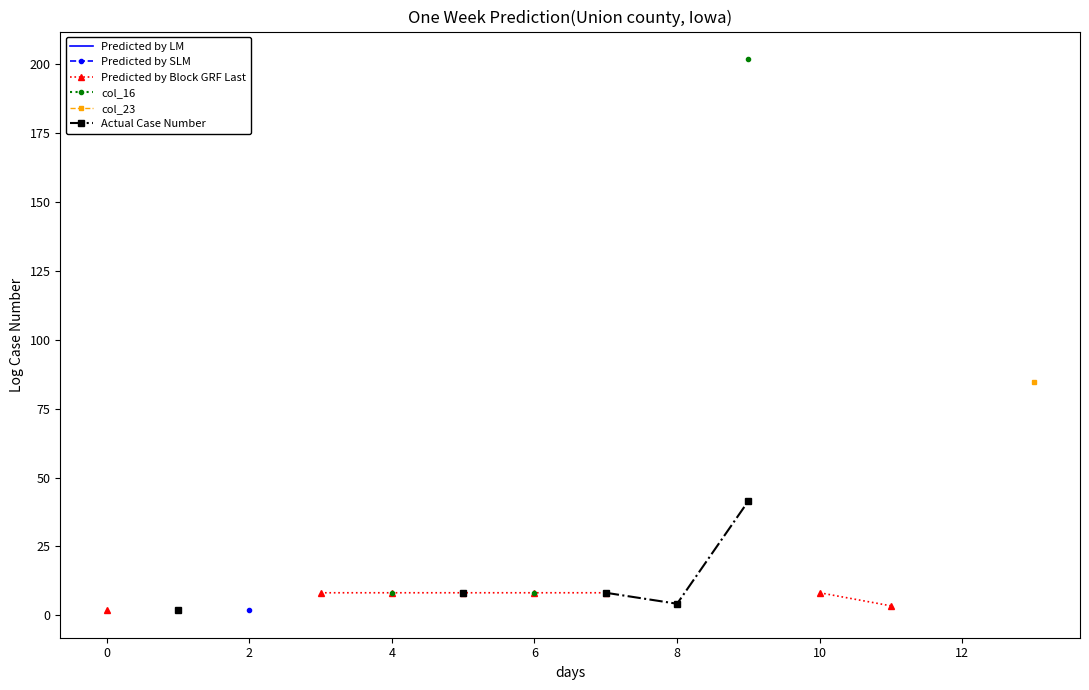

What are all the series names shown in the legend?

Predicted by LM, Predicted by SLM, Predicted by Block GRF Last, col_16, col_23, Actual Case Number